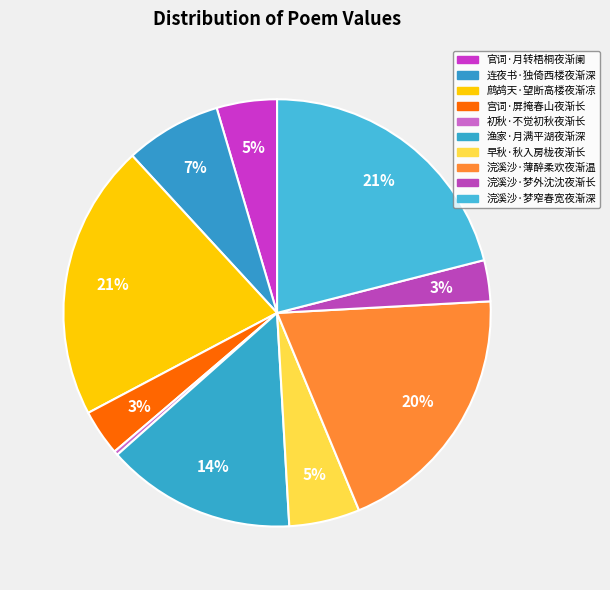

How many segments does this pie chart have?

10